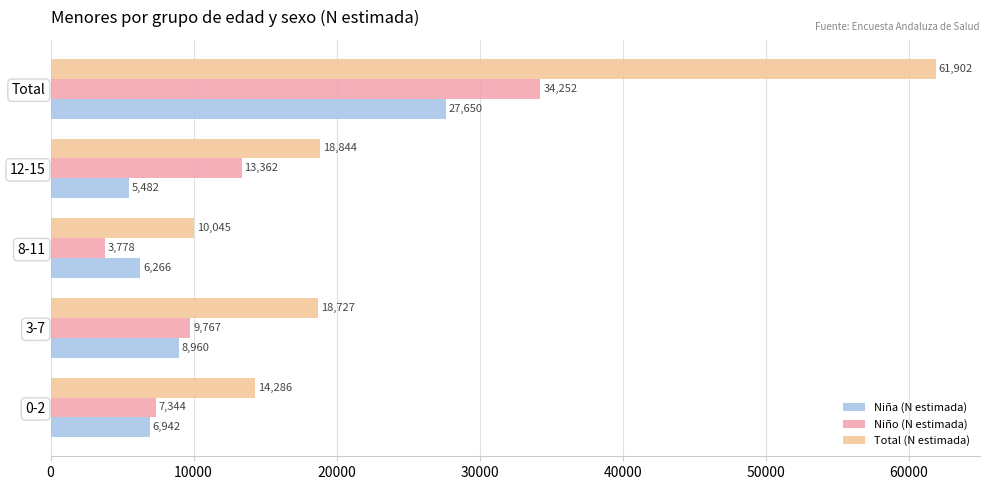

How many values in the Total (N estimada) series are below 18727?

2